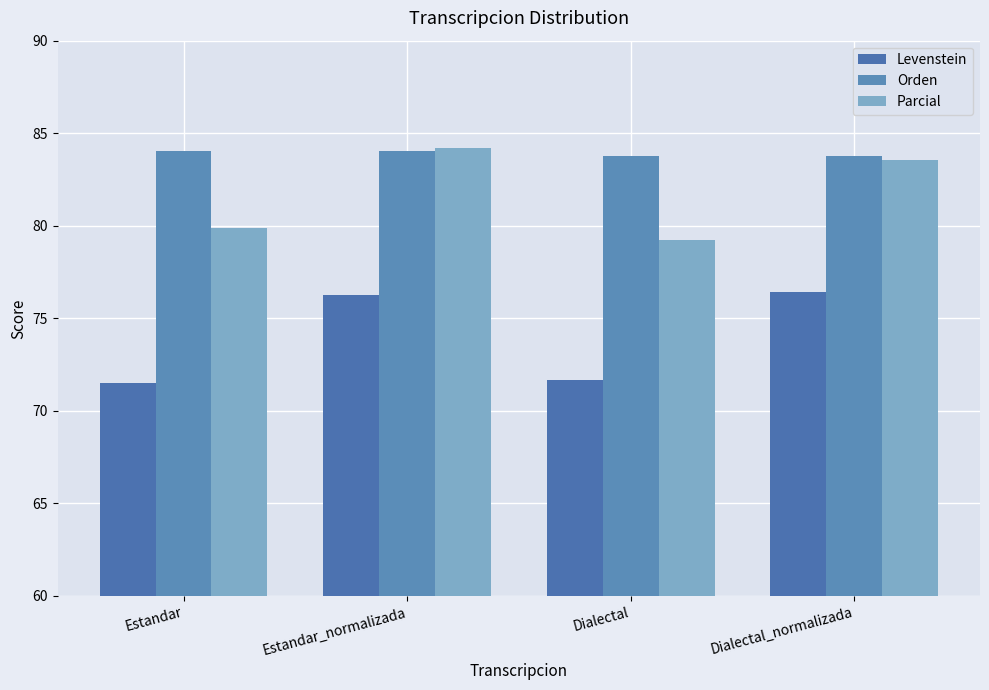

What is the value of the Levenstein bar at the 3rd from the left?

71.7